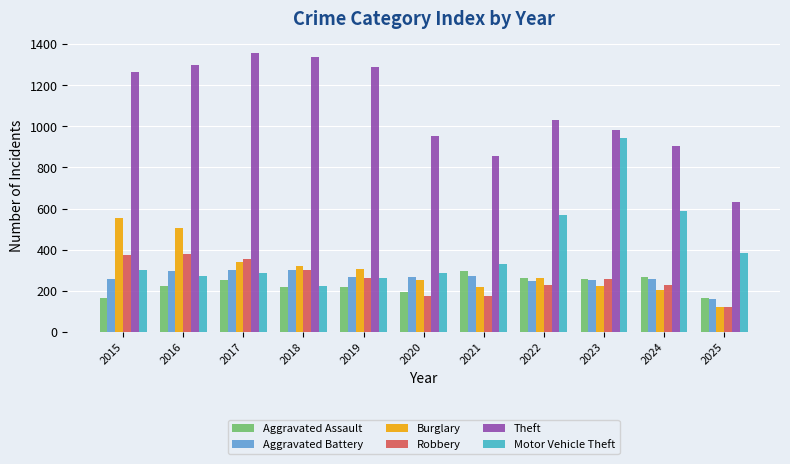

Which category has the highest value across all series?

2017